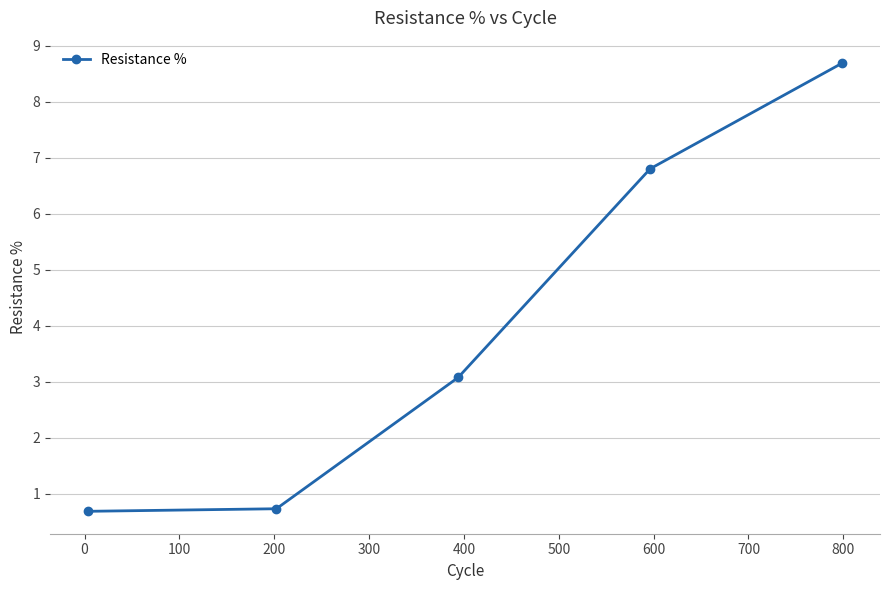

What is the maximum value shown in the chart?

8.7